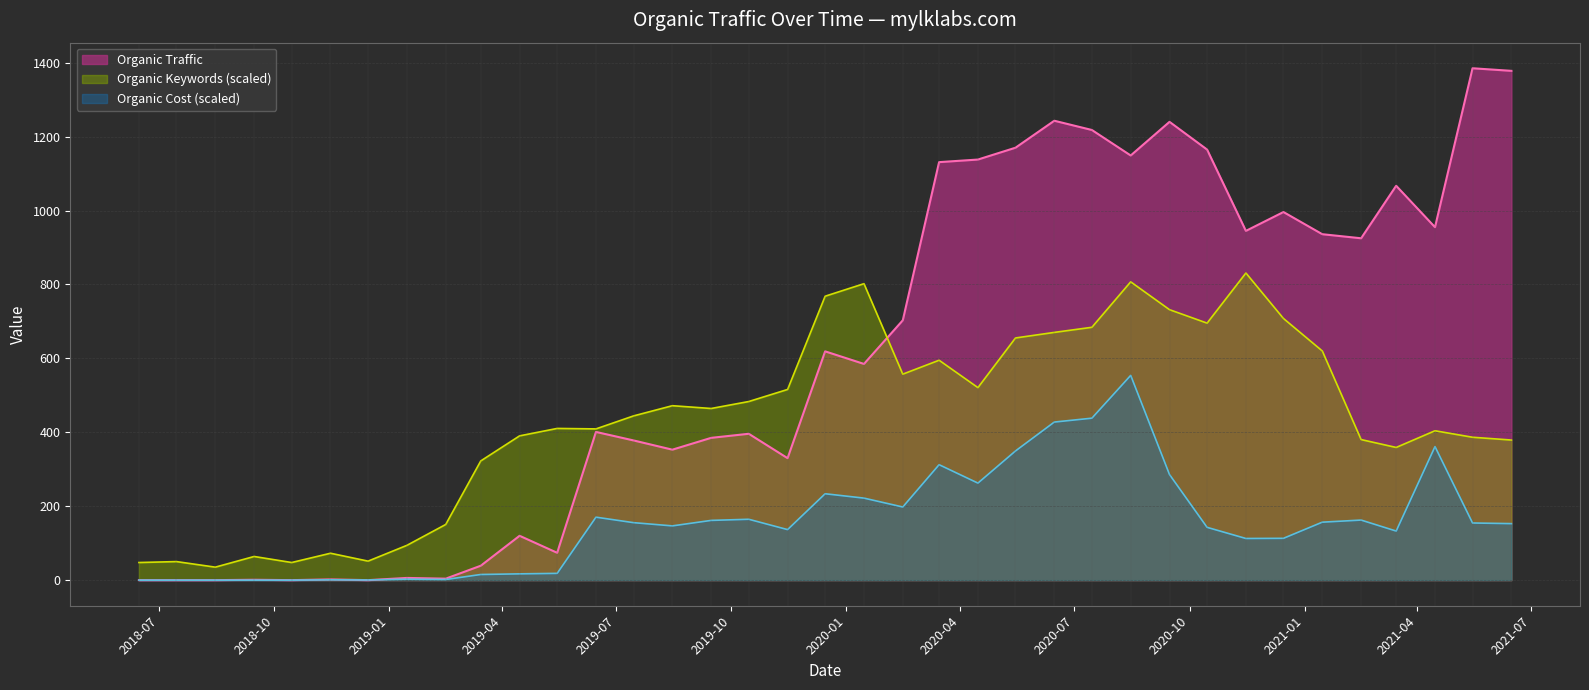

What is the sum of the Organic Traffic values at 20180615 and 20200115?

585.0